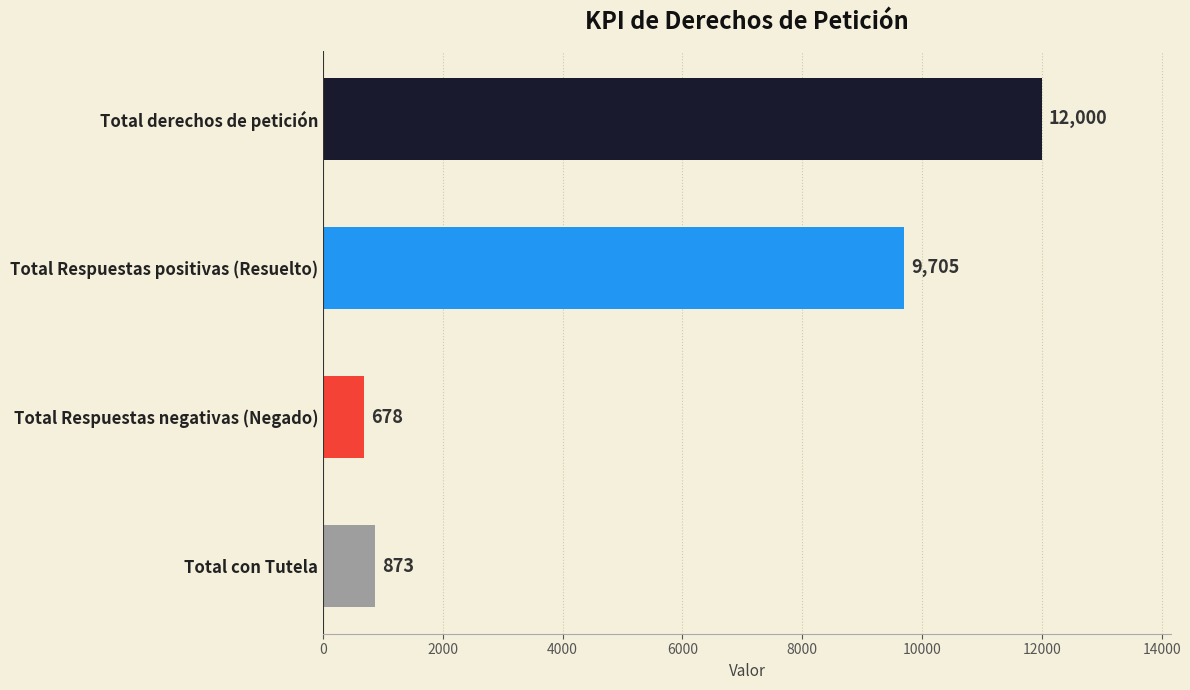

What is the change in value from Total derechos de petición to Total Respuestas positivas (Resuelto)?

-2295